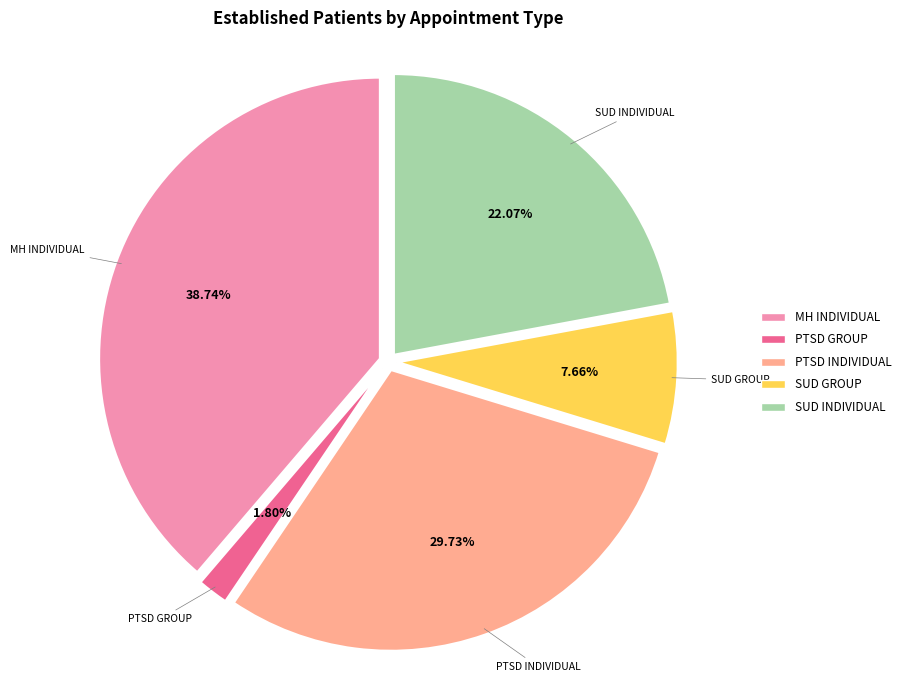

Is there a majority slice in this chart?

No